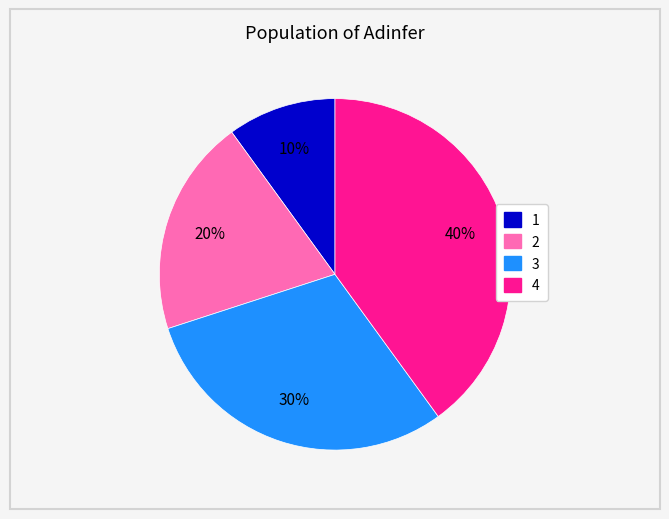

How many segments does this pie chart have?

4